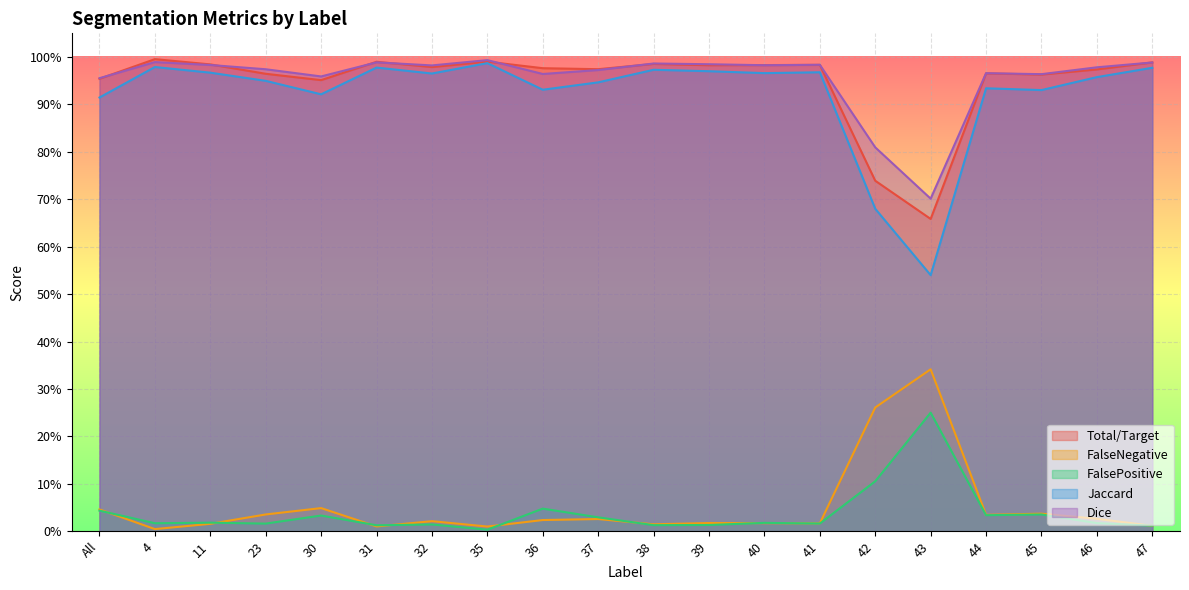

What is the label of the 12th point from the left?

39